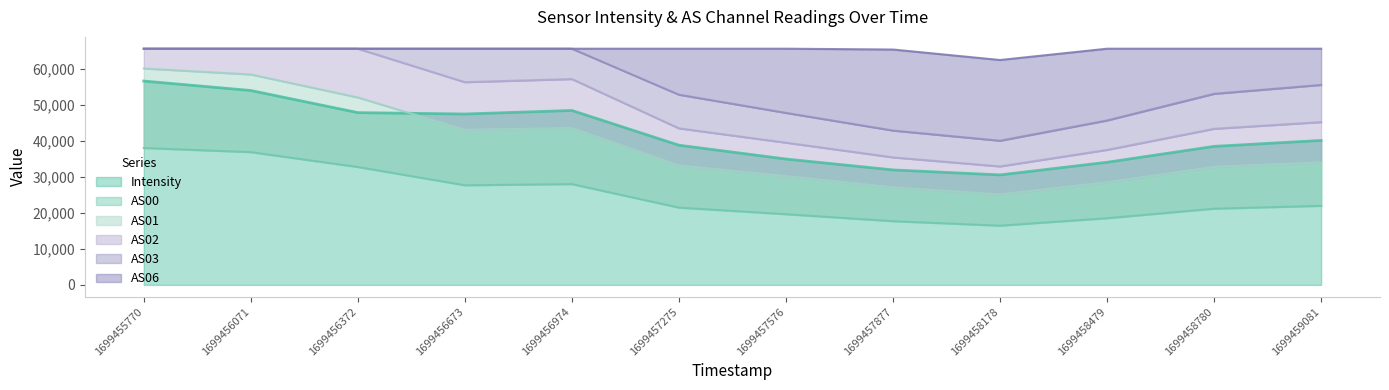

How many lines are shown in the chart?

6